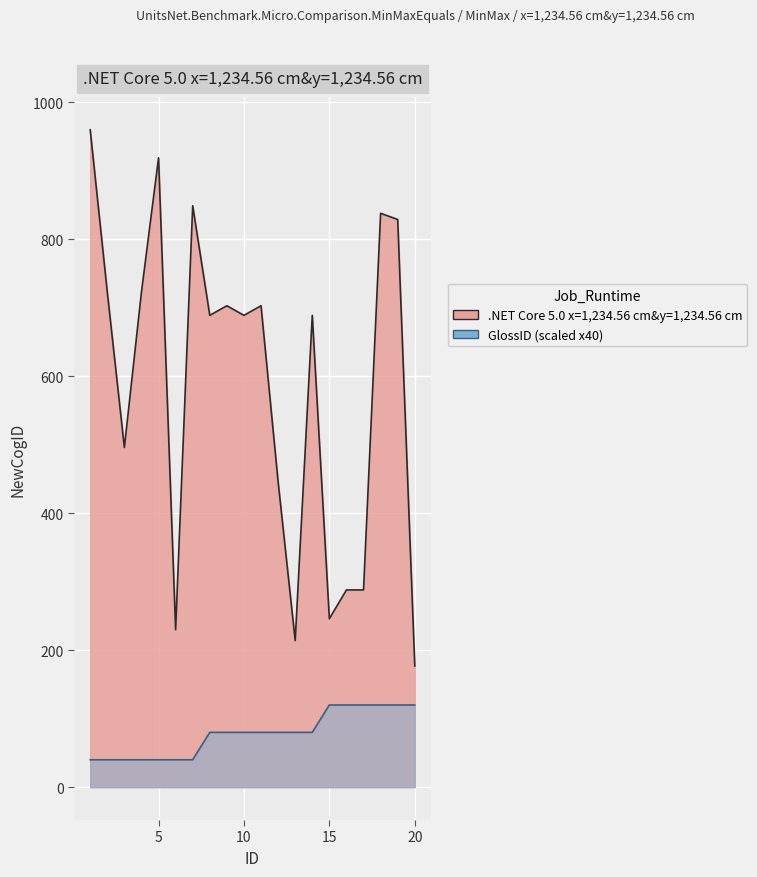

Count the GlossID values in the range 40 to 120.

20